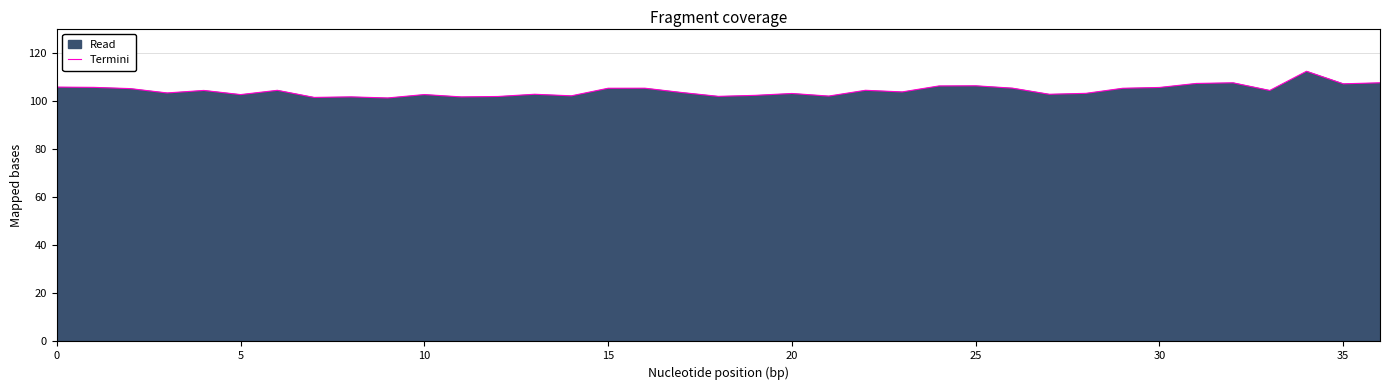

Between 36 and 13, which is larger?

36